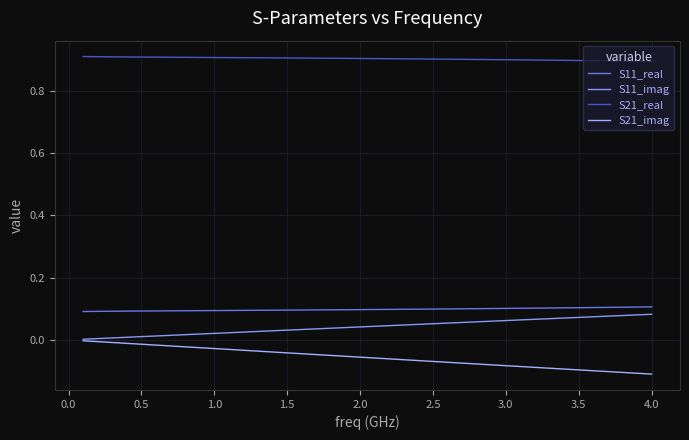

True or false: S21_real and S21_imag cross at least once.

False